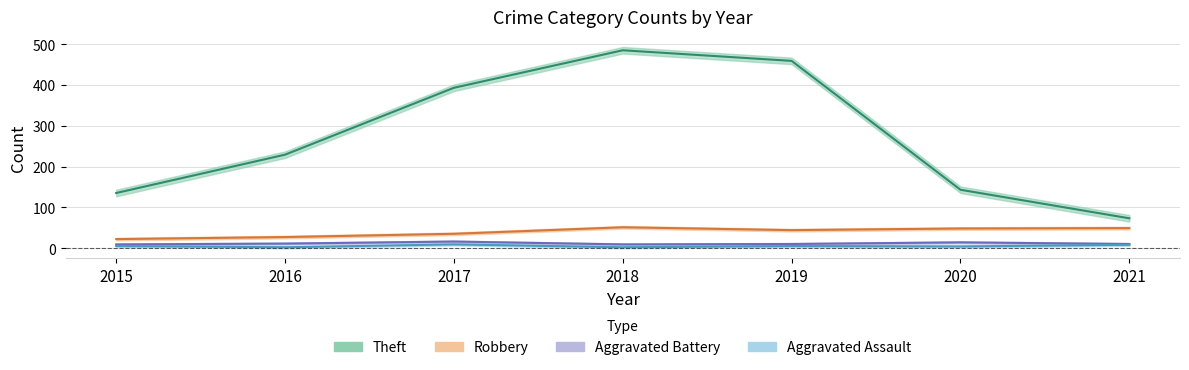

What is the sum of all Aggravated Battery values?

79